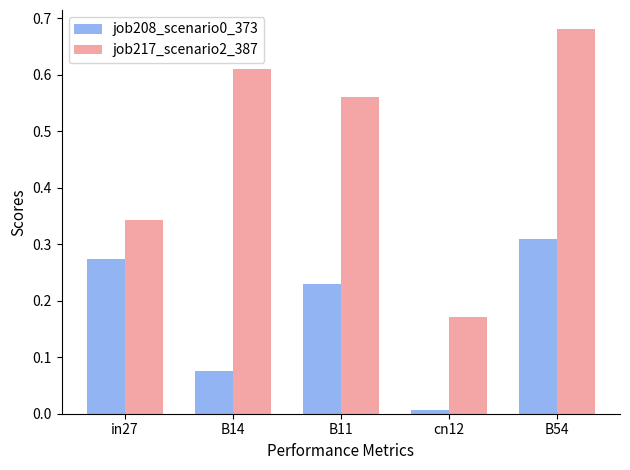

List the labels in order of job208_scenario0_373 value, largest first.

B54, in27, B11, B14, cn12